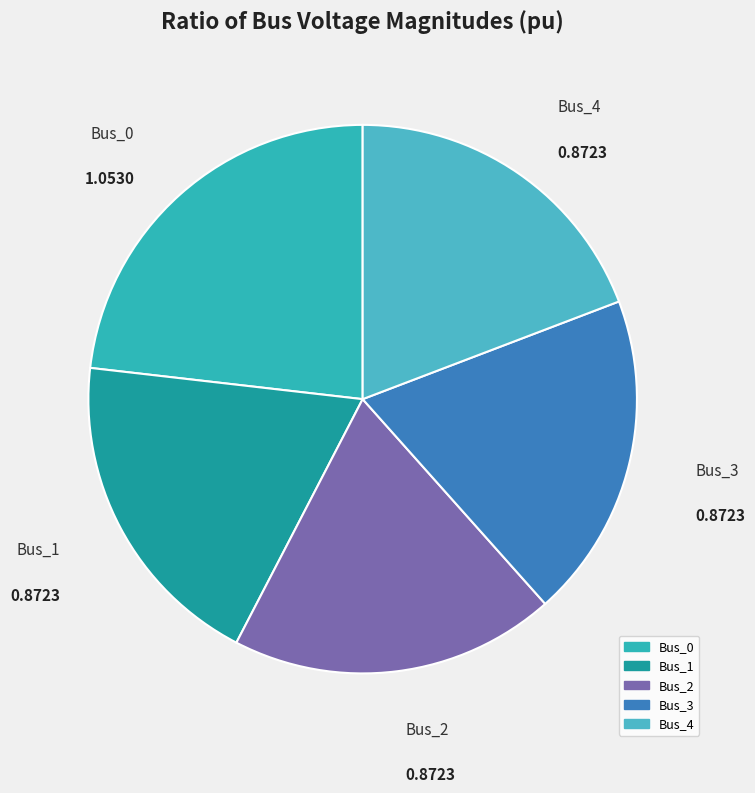

Is the sum of Bus_3 and Bus_0 greater than half?

No